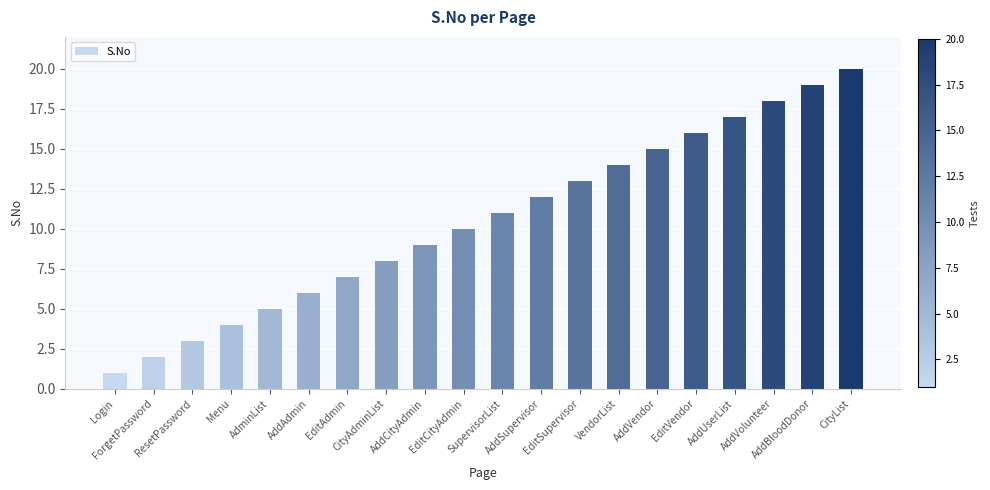

How many data points are less than 11?

10